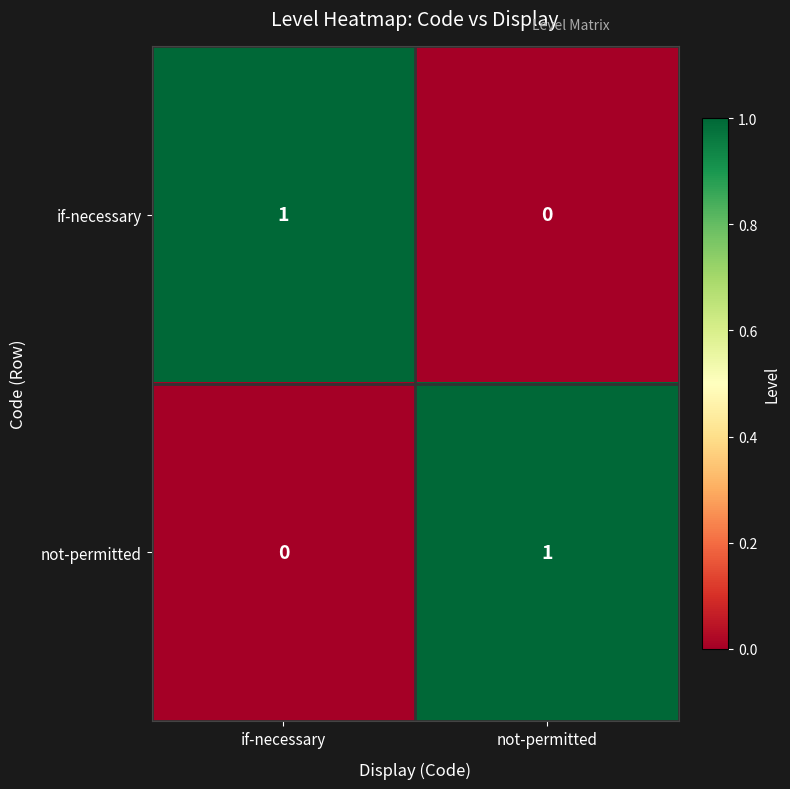

The value of if-necessary at not-permitted is 0. True or false?

True